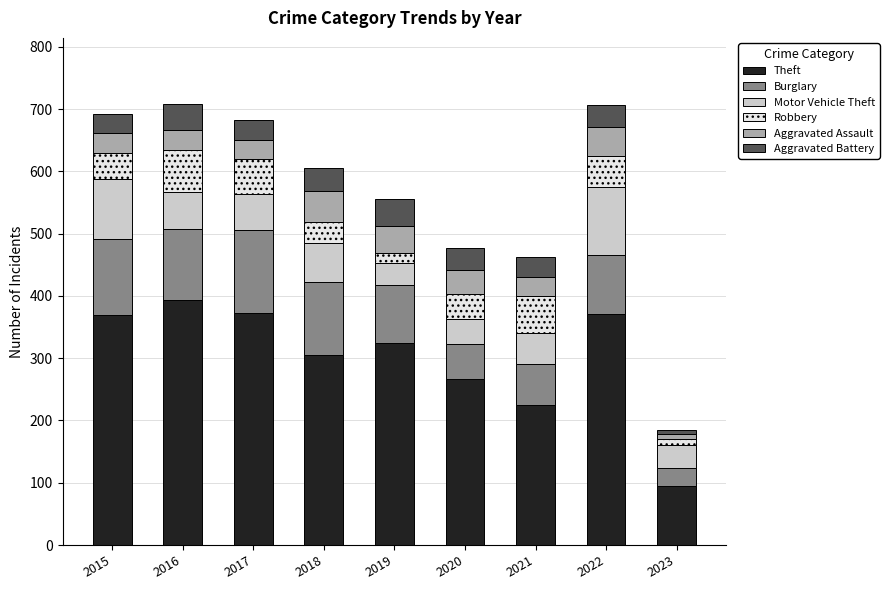

Are the bars grouped side by side (vs. stacked)?

No